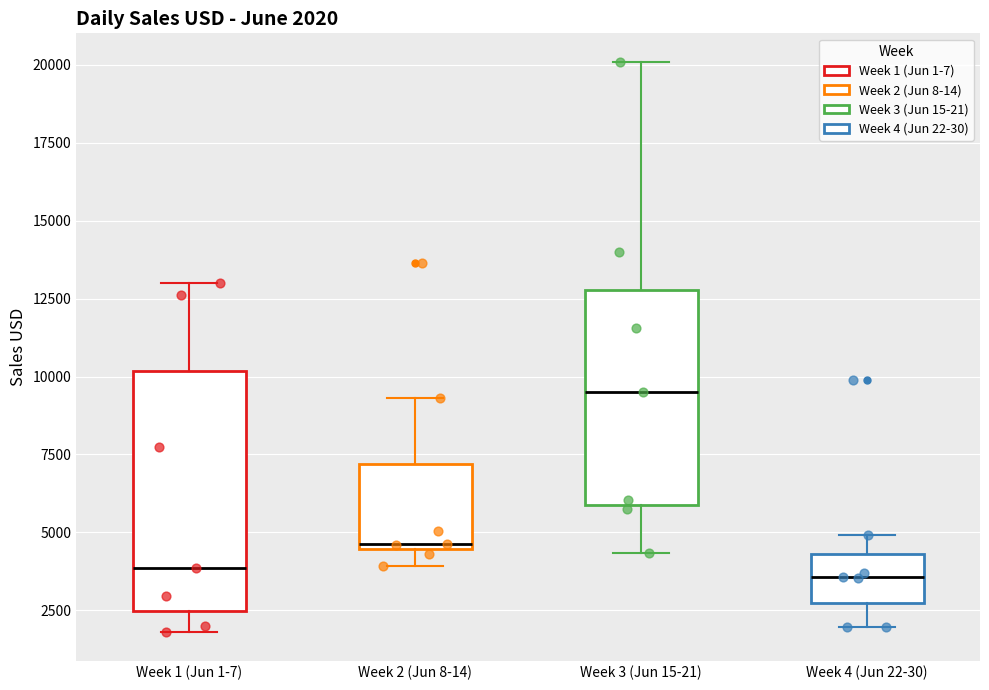

Which box is the tallest, from its lower edge to its upper edge?

Week 1 (Jun 1-7)